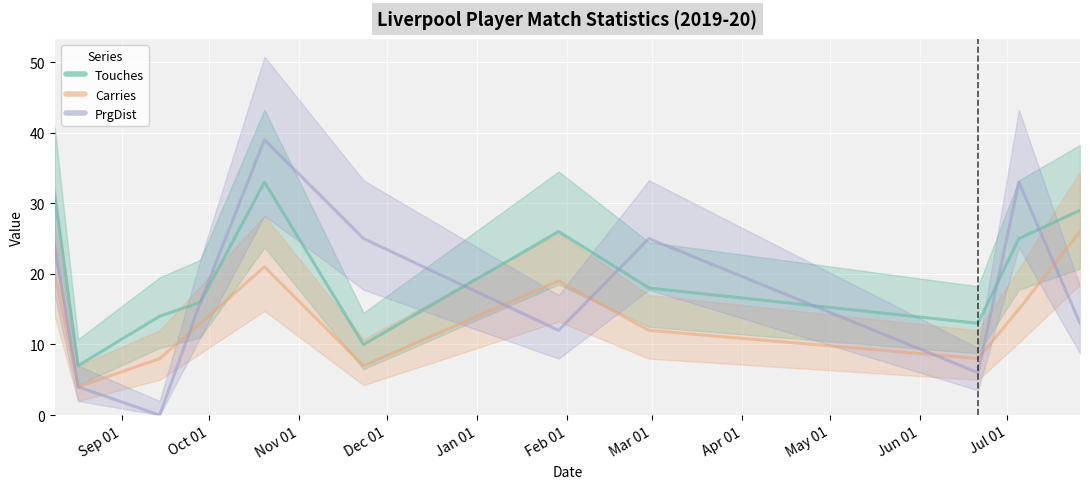

What is the maximum value for PrgDist?

39